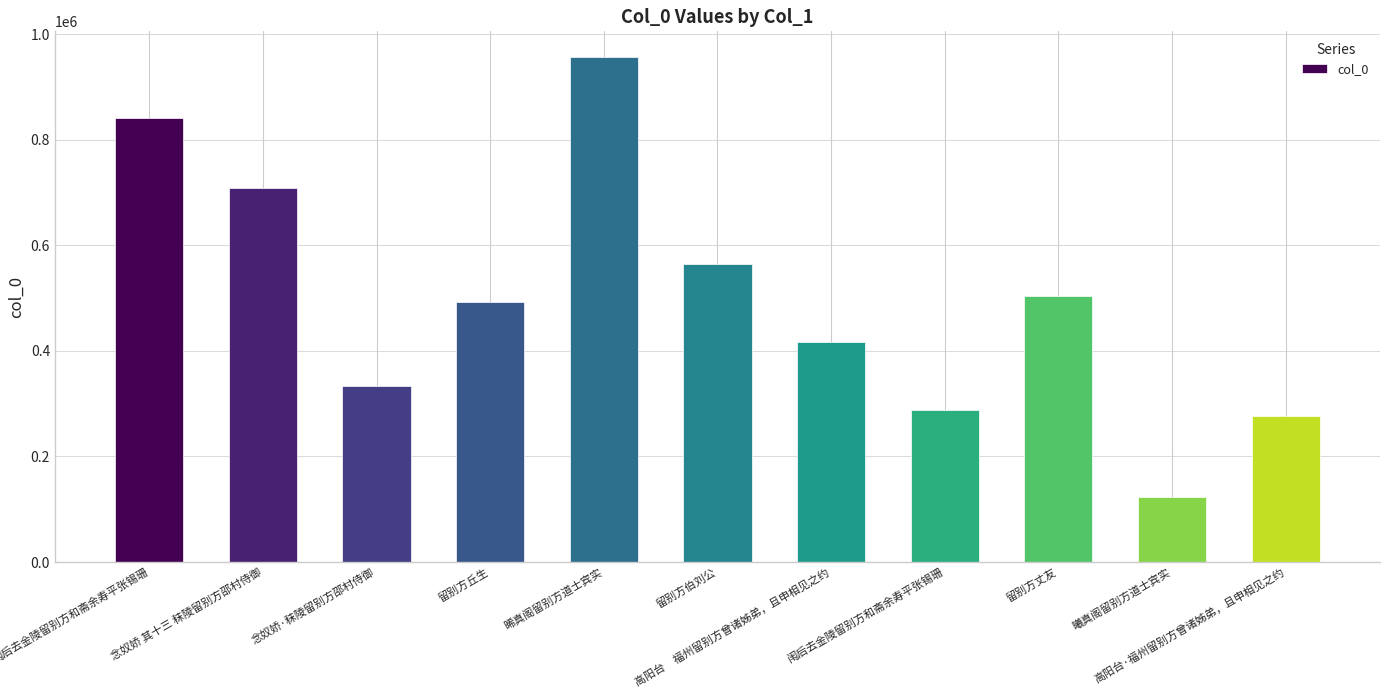

Are the bars horizontal?

No